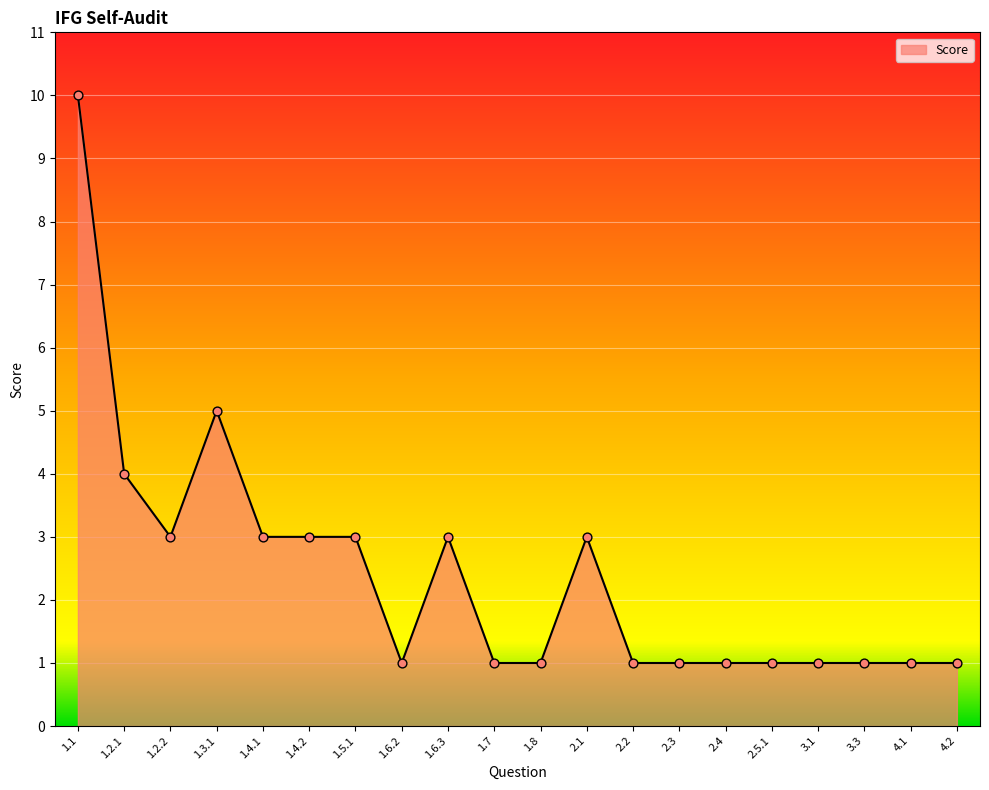

What is the ratio of the value at 2.2 to the value at 1.8?

1.0